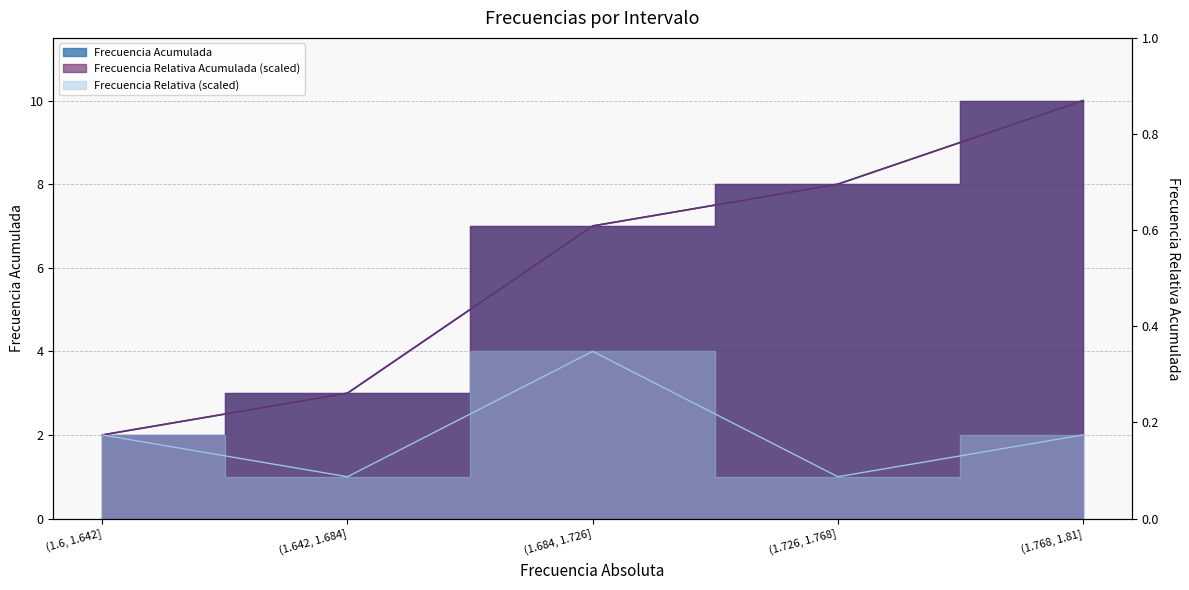

What is the difference between the Frecuencia Relativa Acumulada values at (1.768, 1.81] and (1.6, 1.642]?

8